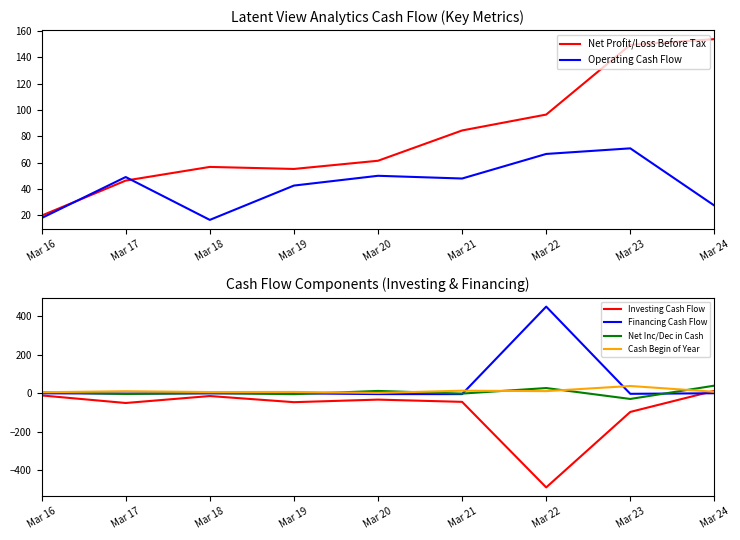

Reading right to left, list all the values displayed in this chart.

Net Profit/Loss Before Tax: 153.9	149.6	96.5	84.4	61.4	55.1	56.7	46.3	19.6
Operating Cash Flow: 27.2	70.8	66.5	47.8	49.9	42.5	16.4	49.0	17.7
Investing Cash Flow: 12.3	-97.5	-489.5	-45.1	-33.5	-46.8	-14.9	-51.1	-11.8
Financing Cash Flow: -0.5	-3.4	449.5	-4.9	-4.8	-0.8	-0.9	-2.1	-0.8
Net Inc/Dec in Cash: 39.1	-30.1	26.6	-2.2	11.6	-5.1	0.5	-4.2	5.2
Cash Begin of Year: 7.2	37.2	10.6	12.8	1.2	6.4	5.9	10.0	4.8